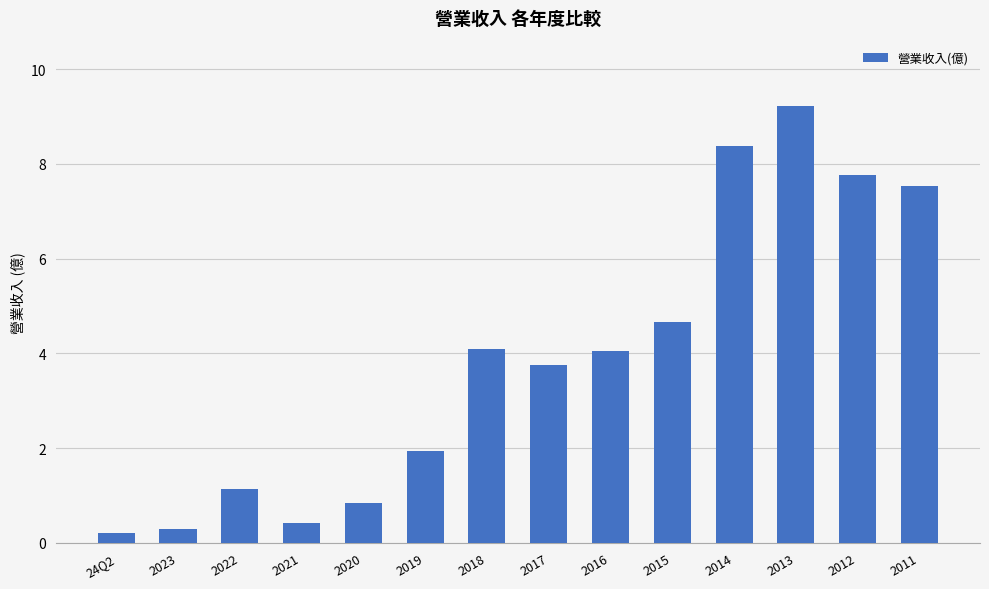

What is the sum of all values?

54.3